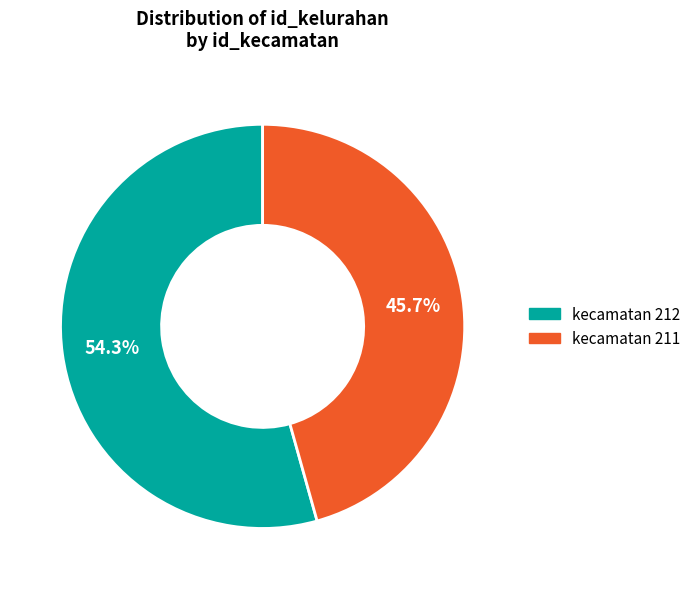

Is there any slice that represents more than half of the pie?

Yes